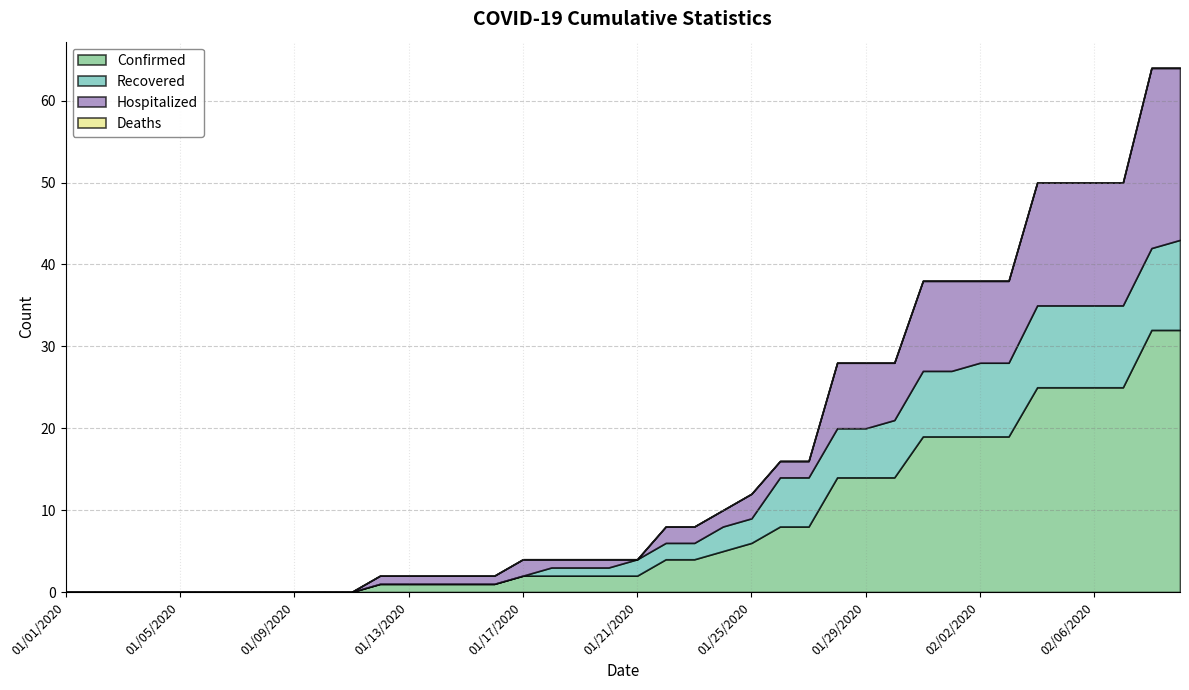

Does the chart have visible grid lines?

Yes